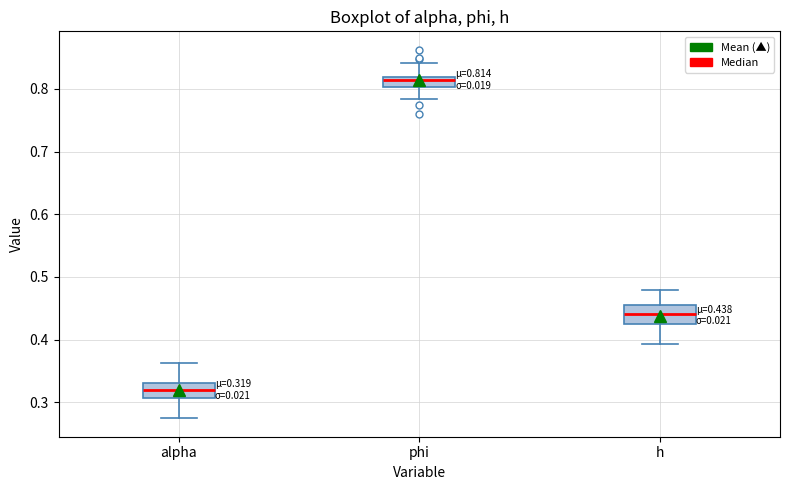

Which box has the lowest median line?

alpha